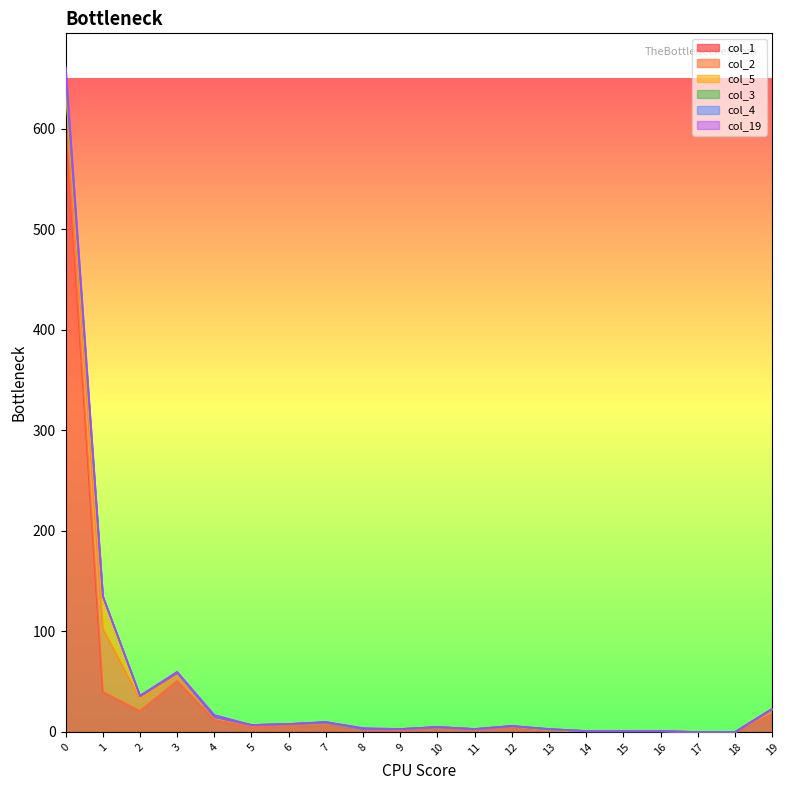

What are all the series names shown in the legend?

col_1, col_2, col_5, col_3, col_4, col_19